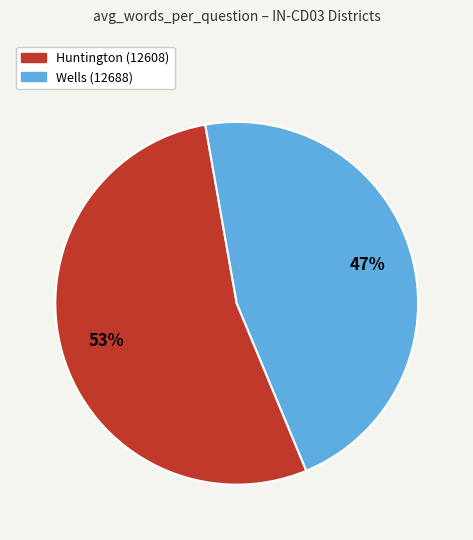

To the nearest percent, what is the combined percentage of Huntington (12608) and Wells (12688)?

100%